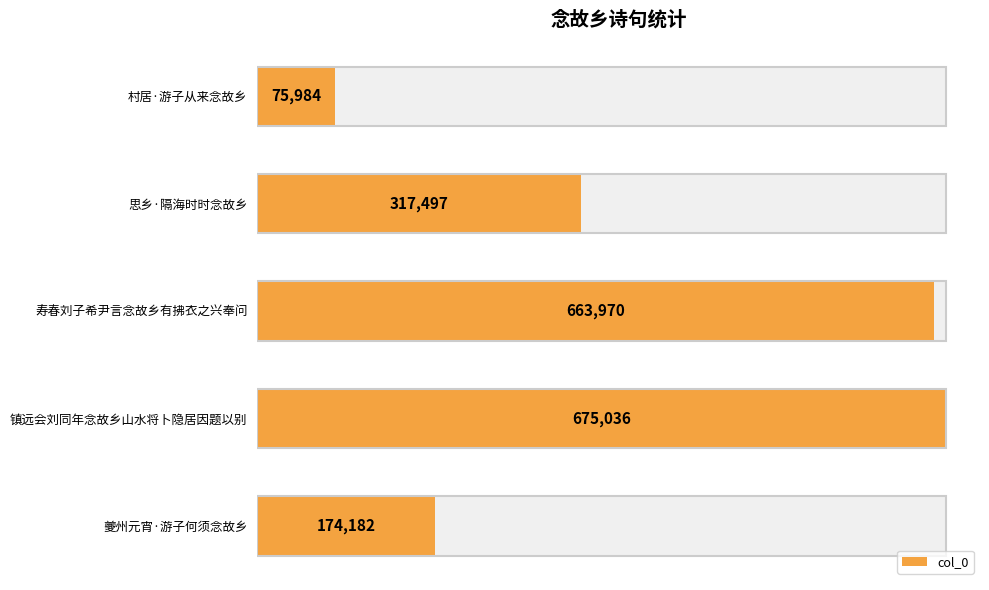

What is the difference between the maximum and second lowest values?

500854